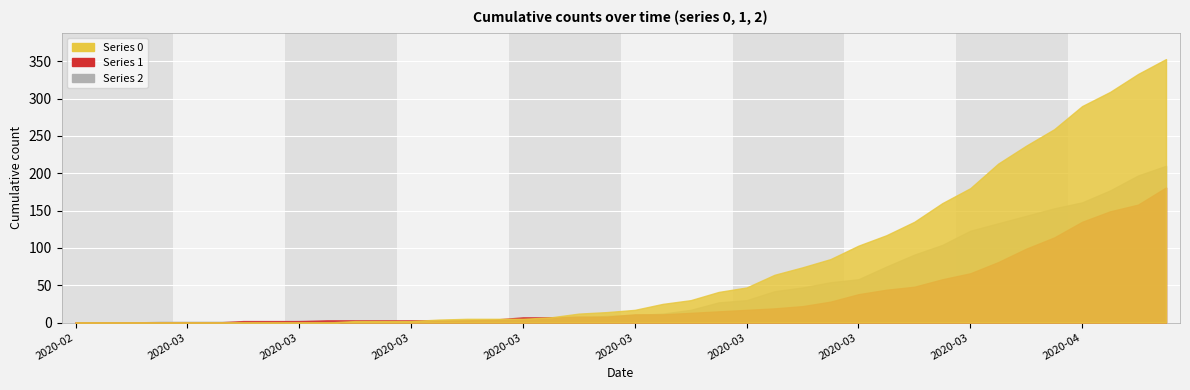

How many intersections are there between 2 and 0?

1